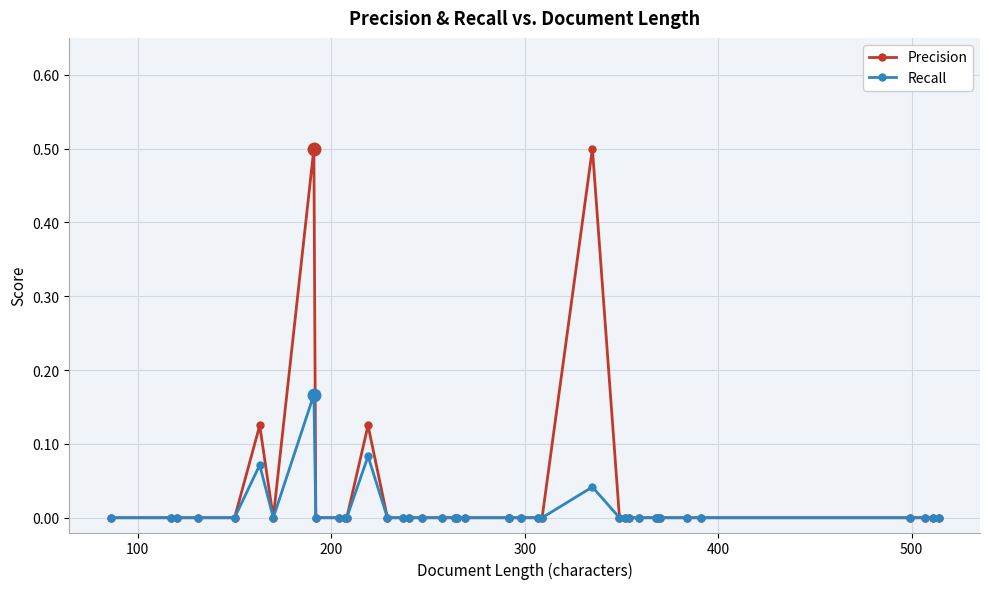

What is the sum of all Recall values?

0.4